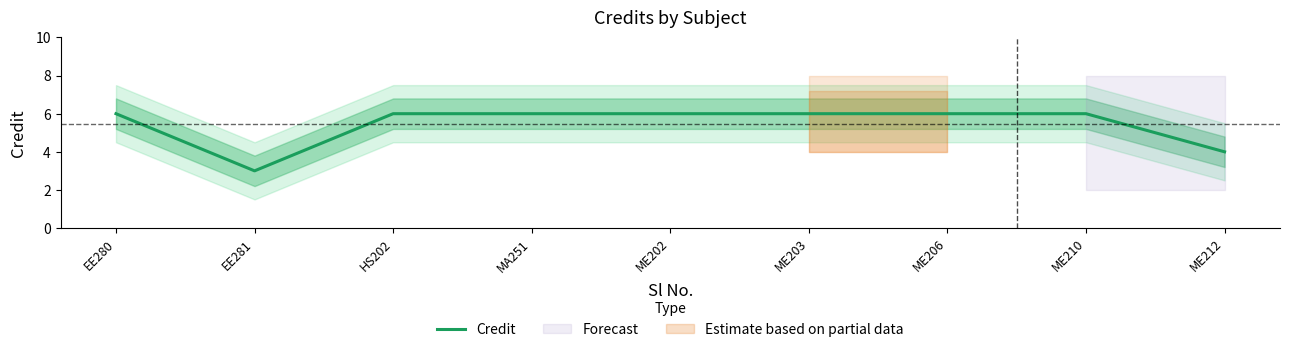

True or false: the data shows 10 at ME203.

False